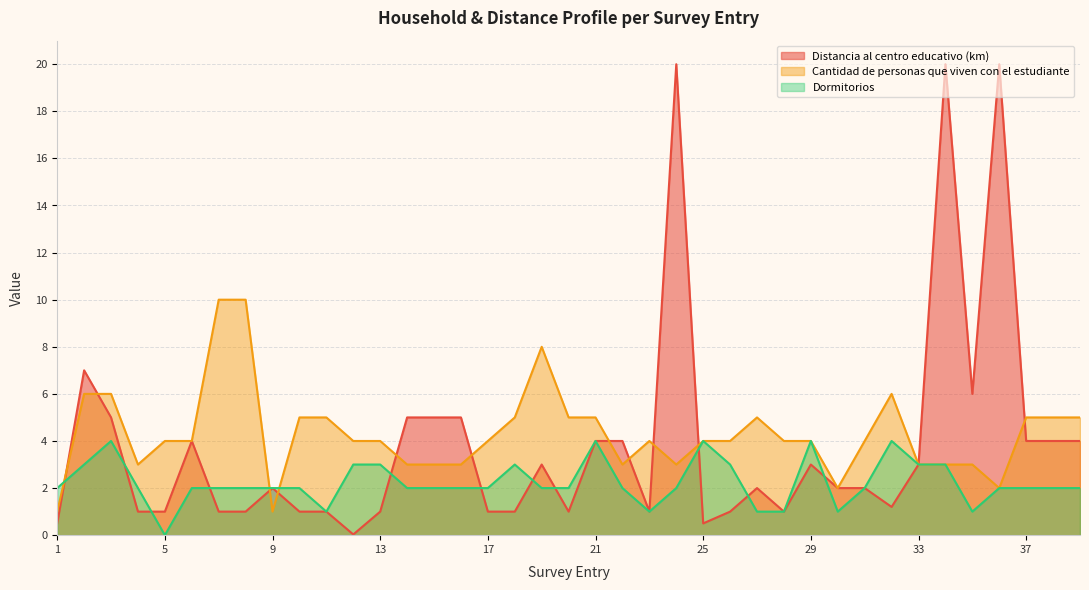

How many series are shown in this chart?

3